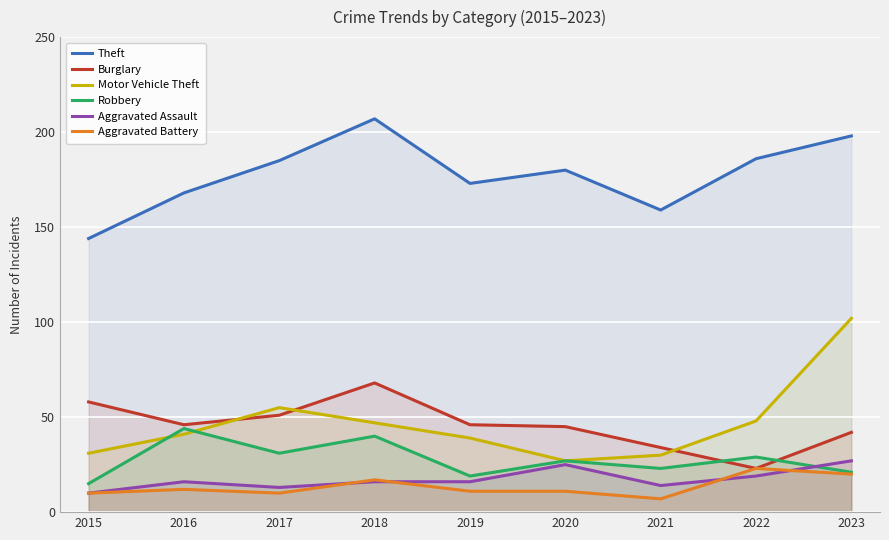

What is the value of the Aggravated Battery point at the 7th from the left?

7